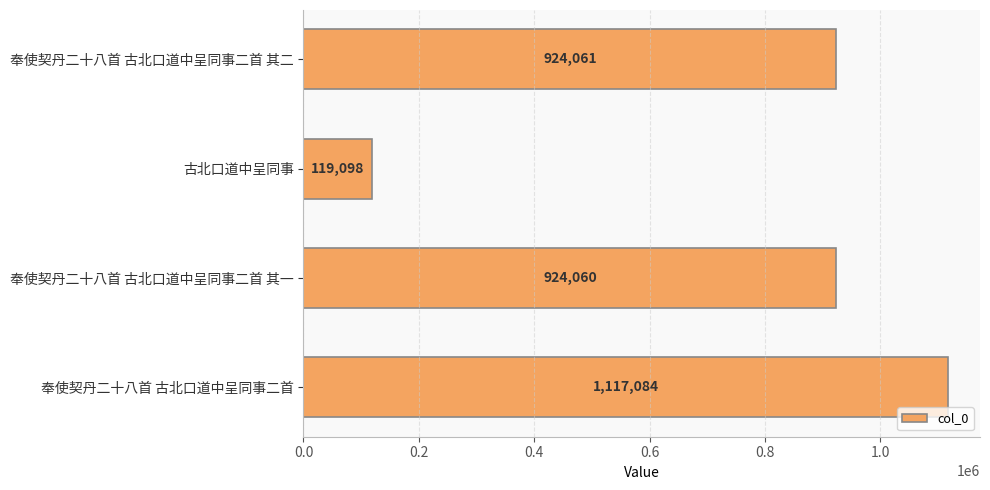

Read the value at 古北口道中呈同事, to the nearest 100.

119100